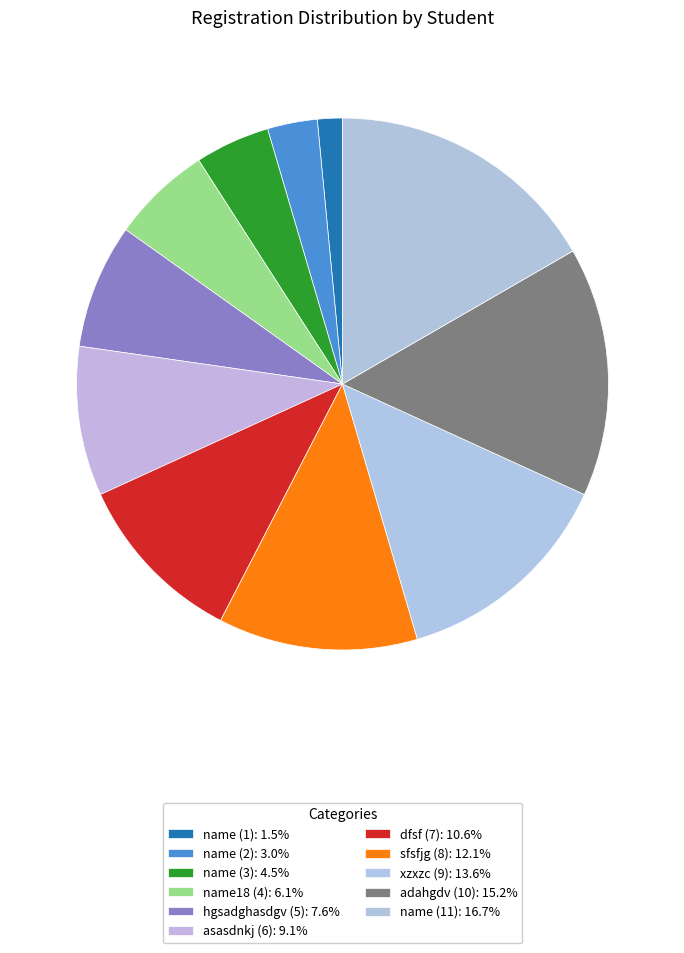

True or false: hgsadghasdgv (5) accounts for 8% of the total.

True